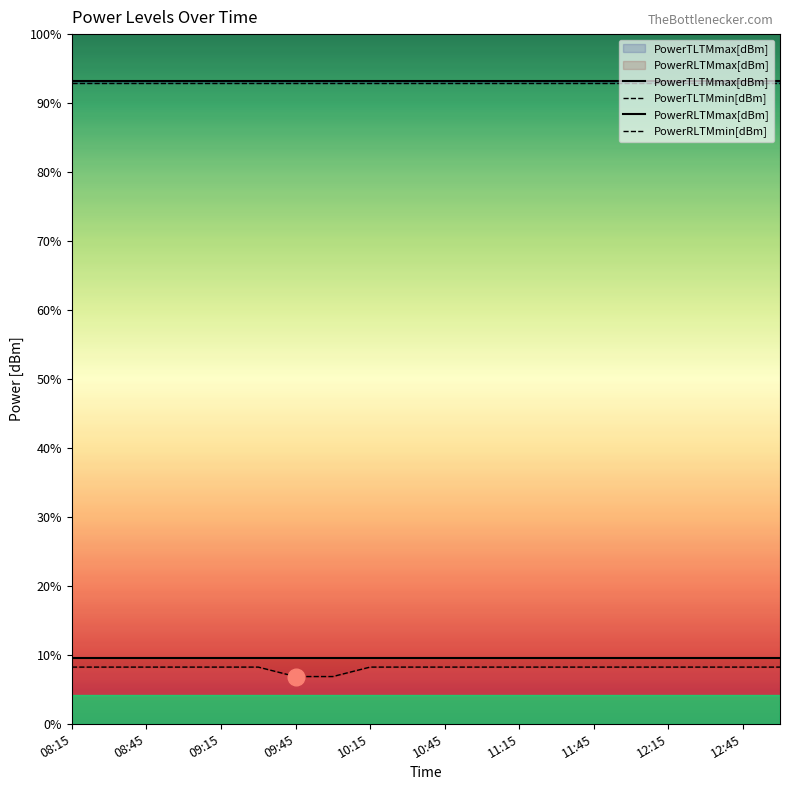

What is the minimum value shown in the chart?

-58.0